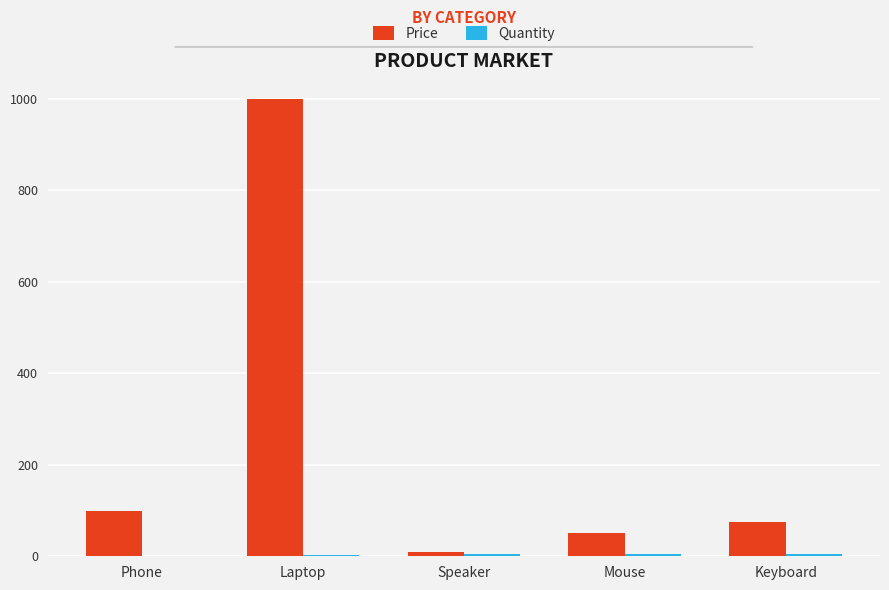

At which category does the chart reach its peak across all series?

Laptop